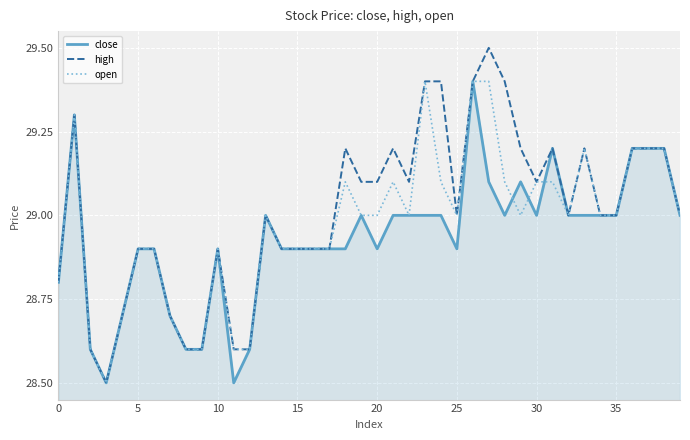

What are all the series names shown in the legend?

close, high, open